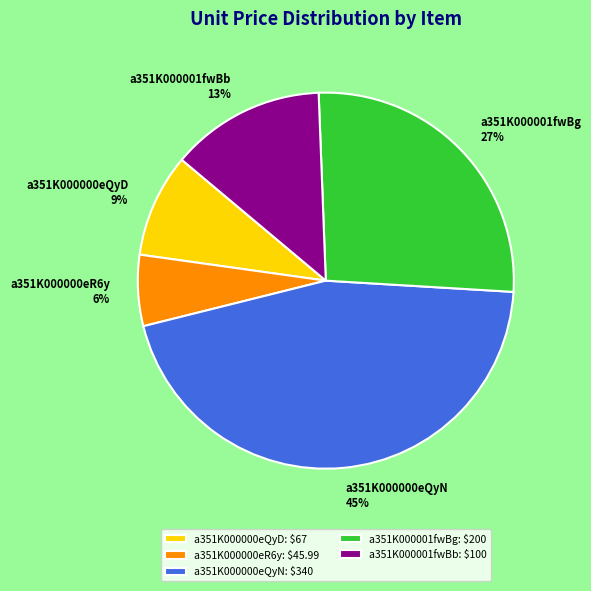

What is the ratio of the value at a351K000001fwBb to the value at a351K000000eR6y?

2.2